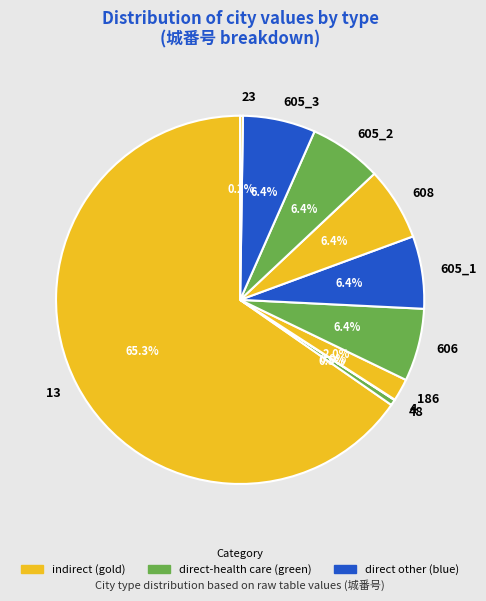

Which has a higher value, 13 or 606?

13